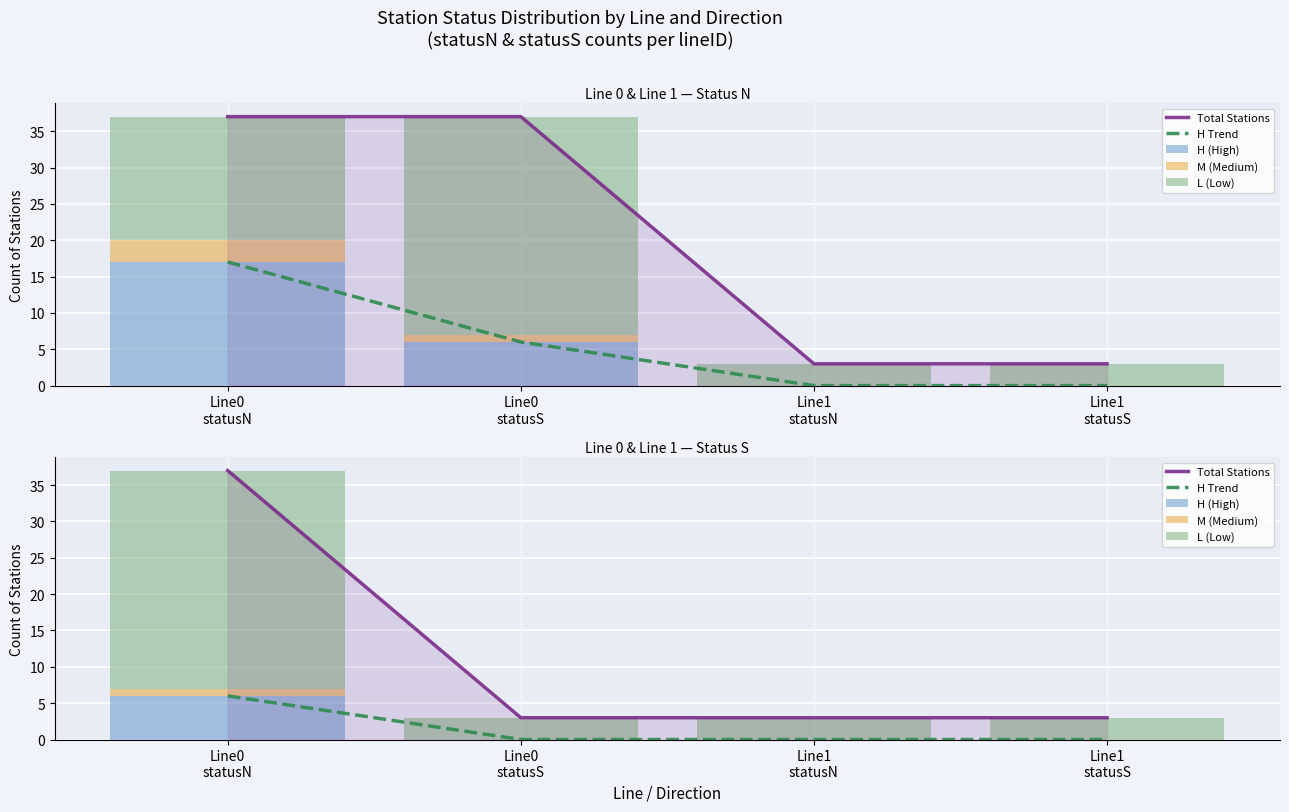

What is the difference between the Total Stations values at Line0
statusN and Line1
statusN?

34